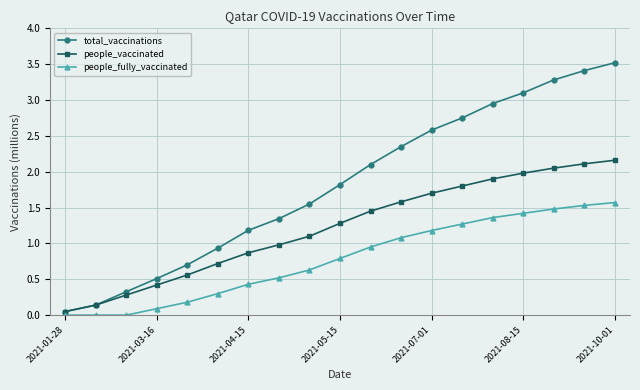

List the series in order of their peak value, highest first.

total_vaccinations, people_vaccinated, people_fully_vaccinated